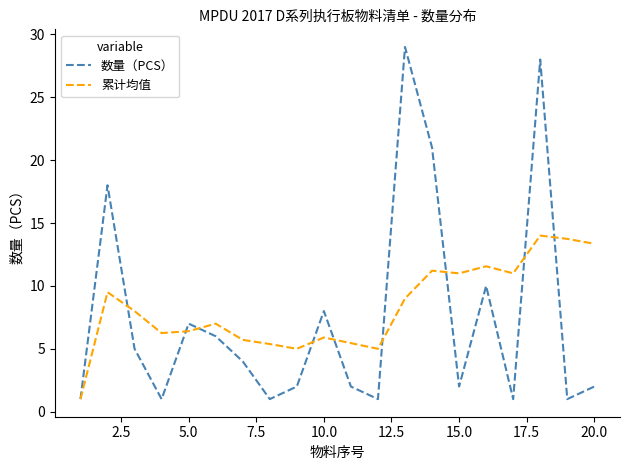

True or false: 累计均值 has more than 2 points higher than both neighbors.

True